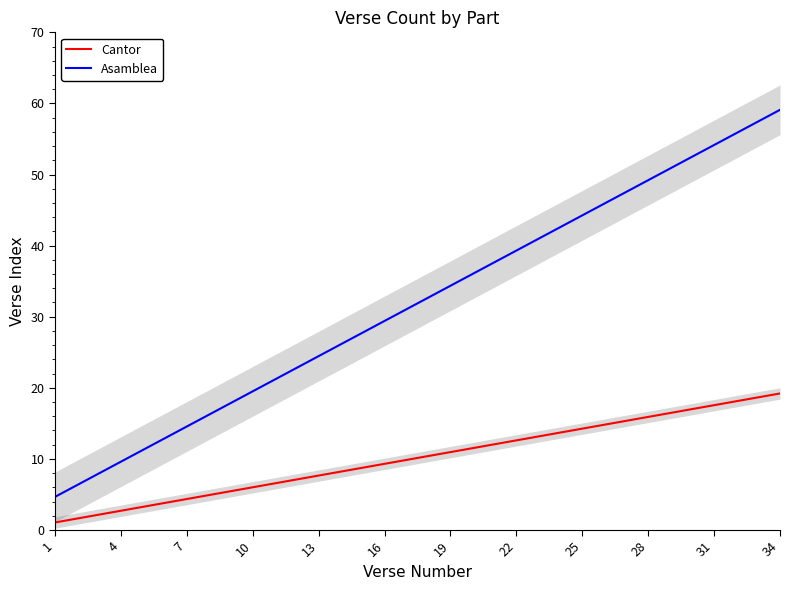

Is this an area chart (filled region under the line)?

No